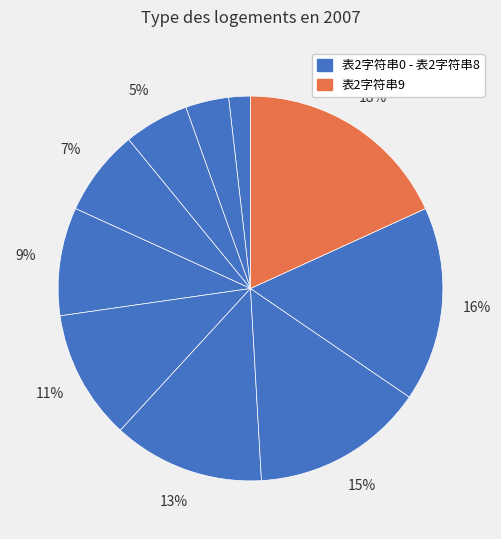

How many slices are in this pie chart?

10